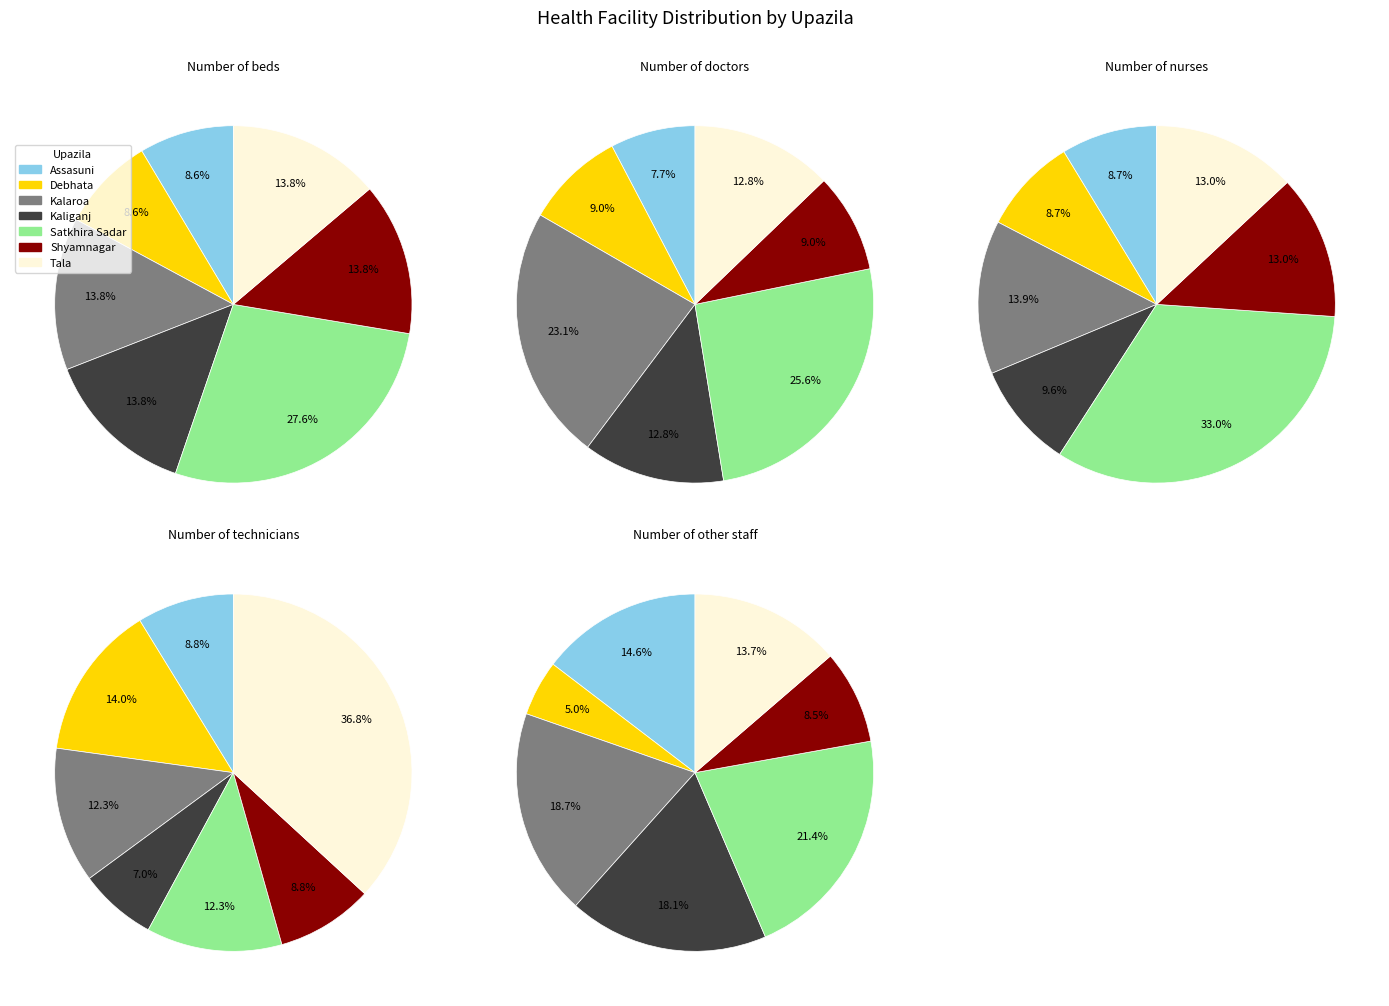

Combined, do Debhata and Tala account for over 50%?

No